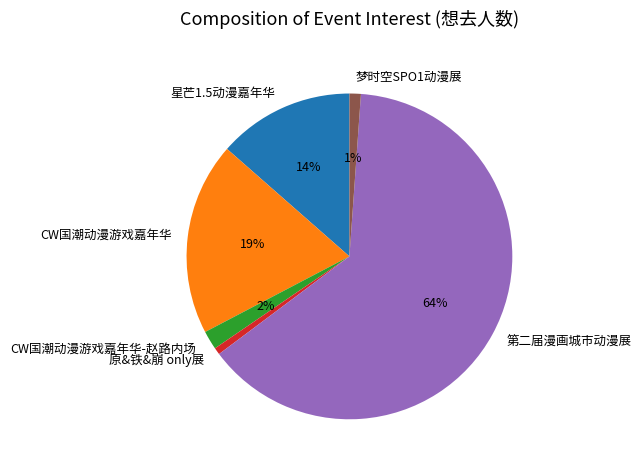

True or false: 梦时空SPO1动漫展 accounts for 1% of the total.

True